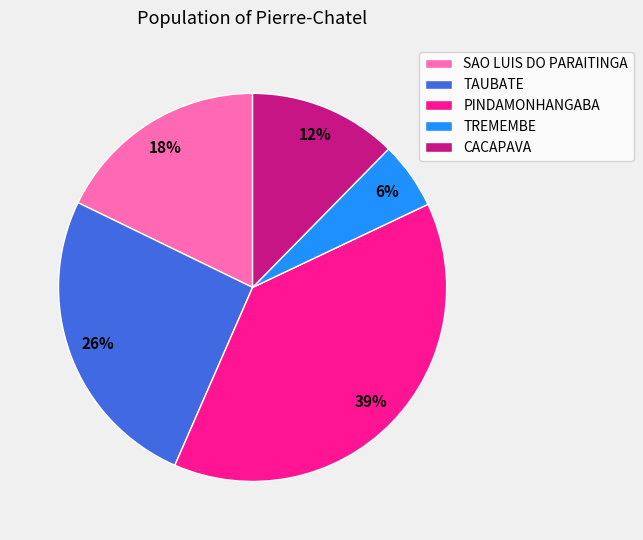

To the nearest percent, what percentage of the pie is TAUBATE?

26%